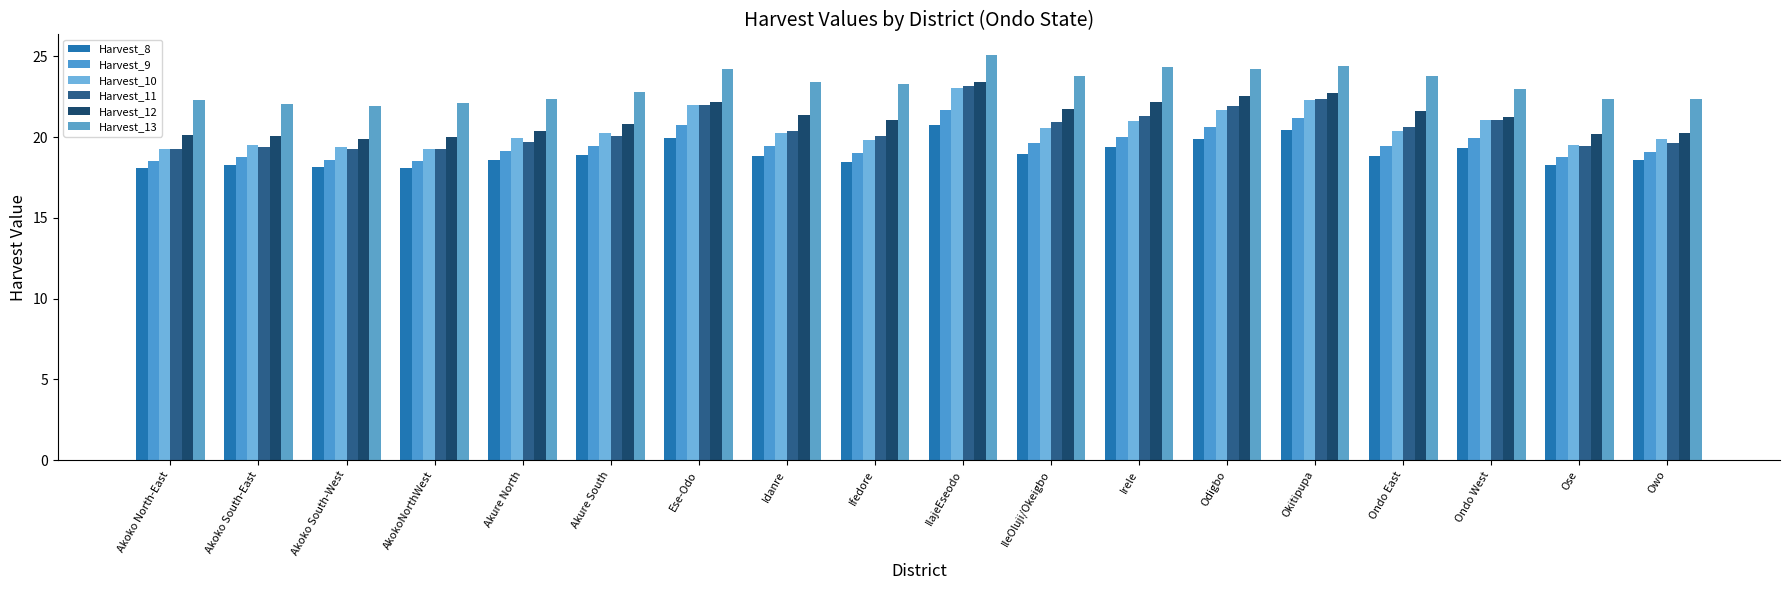

Reading left to right, extract all data points from this chart.

Harvest_8: Akoko North-East=18.1	Akoko South-East=18.3	Akoko South-West=18.1	AkokoNorthWest=18.1	Akure North=18.6	Akure South=18.9	Ese-Odo=20.0	Idanre=18.8	Ifedore=18.5	IlajeEseodo=20.7	IleOluji/Okeigbo=19.0	Irele=19.4	Odigbo=19.9	Okitipupa=20.5	Ondo East=18.8	Ondo West=19.3	Ose=18.3	Owo=18.6
Harvest_9: Akoko North-East=18.5	Akoko South-East=18.7	Akoko South-West=18.6	AkokoNorthWest=18.5	Akure North=19.1	Akure South=19.4	Ese-Odo=20.8	Idanre=19.4	Ifedore=19.0	IlajeEseodo=21.7	IleOluji/Okeigbo=19.6	Irele=20.0	Odigbo=20.6	Okitipupa=21.2	Ondo East=19.4	Ondo West=20.0	Ose=18.7	Owo=19.1
Harvest_10: Akoko North-East=19.3	Akoko South-East=19.5	Akoko South-West=19.4	AkokoNorthWest=19.3	Akure North=19.9	Akure South=20.2	Ese-Odo=22.0	Idanre=20.3	Ifedore=19.8	IlajeEseodo=23.1	IleOluji/Okeigbo=20.6	Irele=21.0	Odigbo=21.7	Okitipupa=22.3	Ondo East=20.4	Ondo West=21.1	Ose=19.5	Owo=19.9
Harvest_11: Akoko North-East=19.2	Akoko South-East=19.4	Akoko South-West=19.2	AkokoNorthWest=19.2	Akure North=19.7	Akure South=20.1	Ese-Odo=22.0	Idanre=20.4	Ifedore=20.1	IlajeEseodo=23.2	IleOluji/Okeigbo=20.9	Irele=21.3	Odigbo=21.9	Okitipupa=22.3	Ondo East=20.6	Ondo West=21.1	Ose=19.4	Owo=19.6
Harvest_12: Akoko North-East=20.2	Akoko South-East=20.0	Akoko South-West=19.9	AkokoNorthWest=20.0	Akure North=20.4	Akure South=20.8	Ese-Odo=22.2	Idanre=21.4	Ifedore=21.1	IlajeEseodo=23.4	IleOluji/Okeigbo=21.8	Irele=22.2	Odigbo=22.5	Okitipupa=22.7	Ondo East=21.6	Ondo West=21.2	Ose=20.2	Owo=20.3
Harvest_13: Akoko North-East=22.3	Akoko South-East=22.0	Akoko South-West=21.9	AkokoNorthWest=22.1	Akure North=22.3	Akure South=22.8	Ese-Odo=24.2	Idanre=23.4	Ifedore=23.3	IlajeEseodo=25.1	IleOluji/Okeigbo=23.8	Irele=24.3	Odigbo=24.2	Okitipupa=24.4	Ondo East=23.8	Ondo West=23.0	Ose=22.3	Owo=22.3